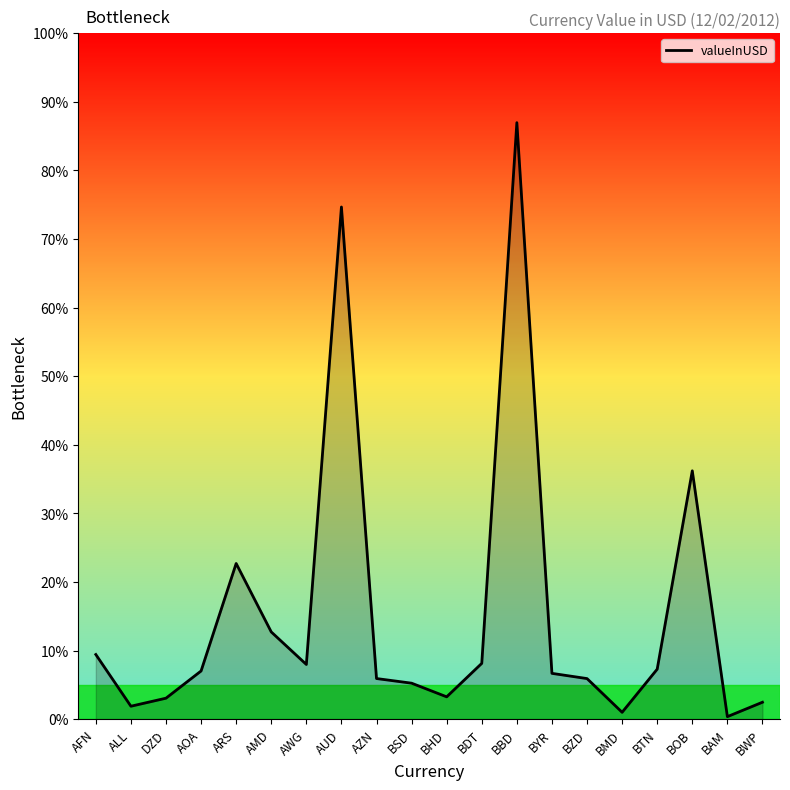

How many points are higher than both their immediate neighbors (excluding endpoints)?

4